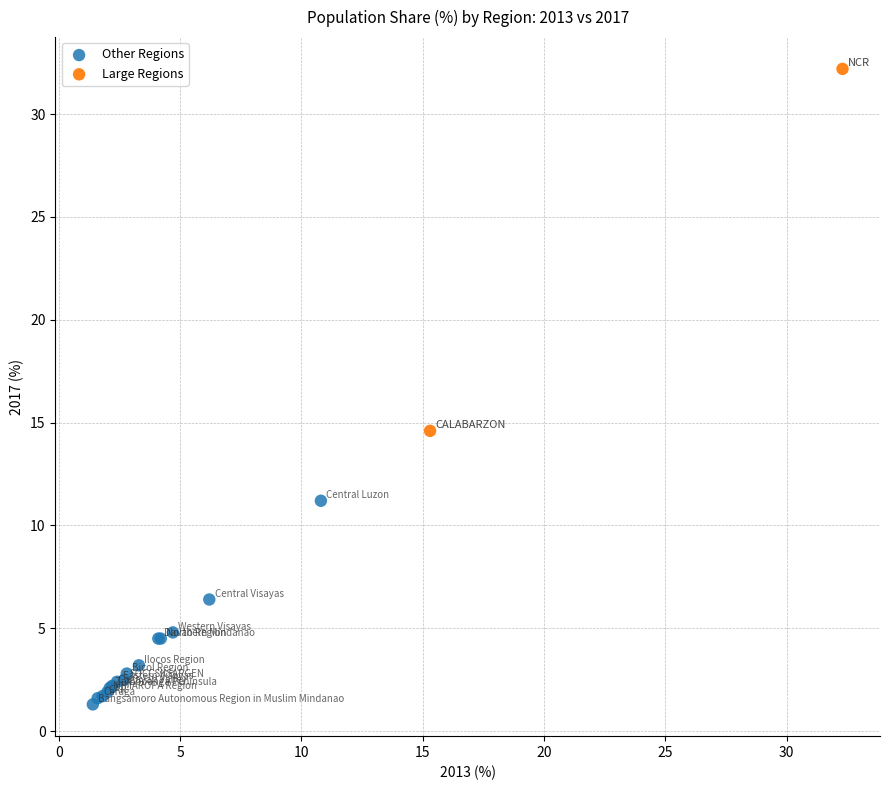

Which series contains the lowest Y value?

Other Regions